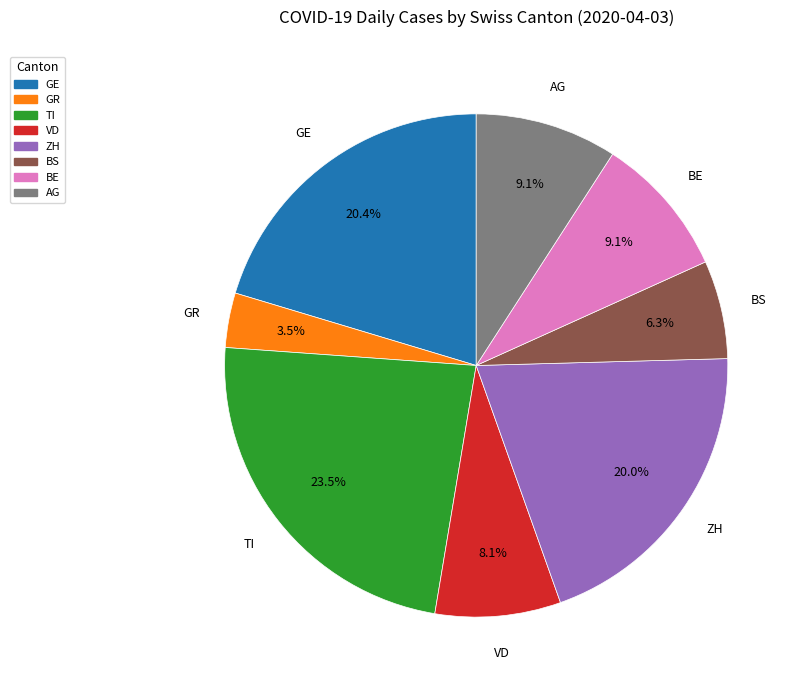

What is the largest slice in the pie chart?

TI